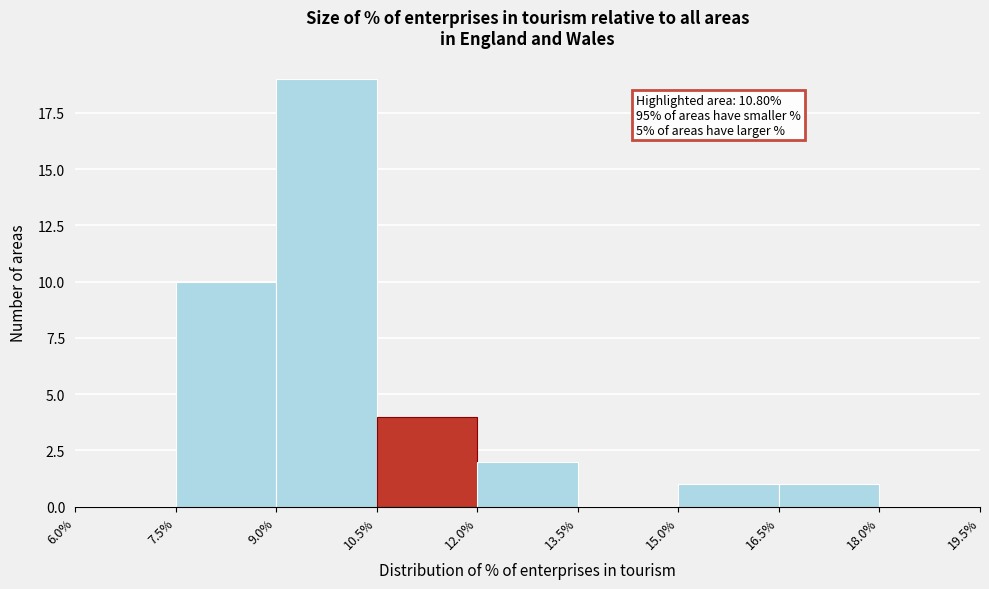

Over which range of the x-axis is the bar tallest?

9.0% to 10.5%